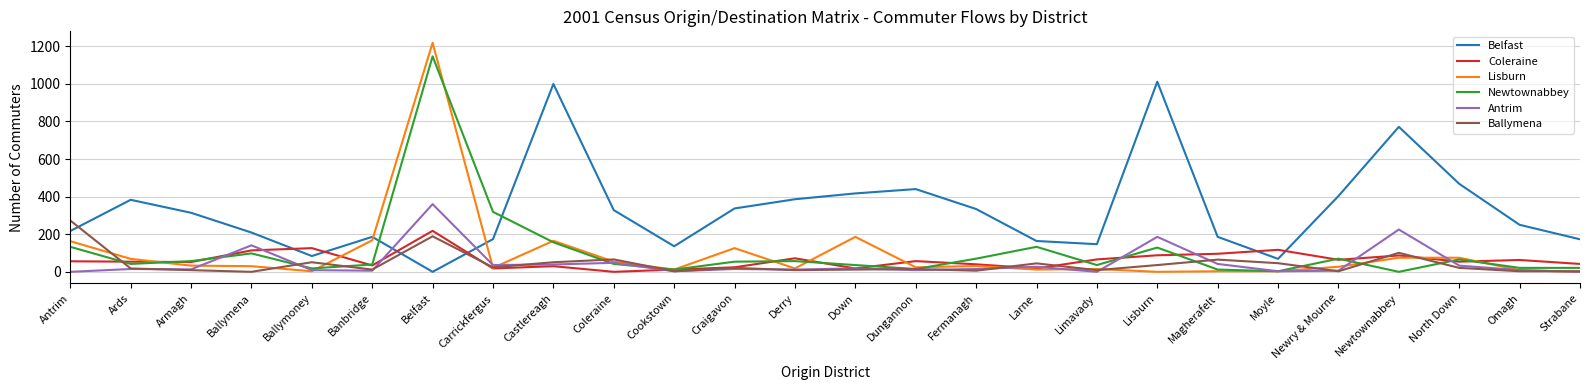

Is it true that Belfast equals 173 at Strabane?

True